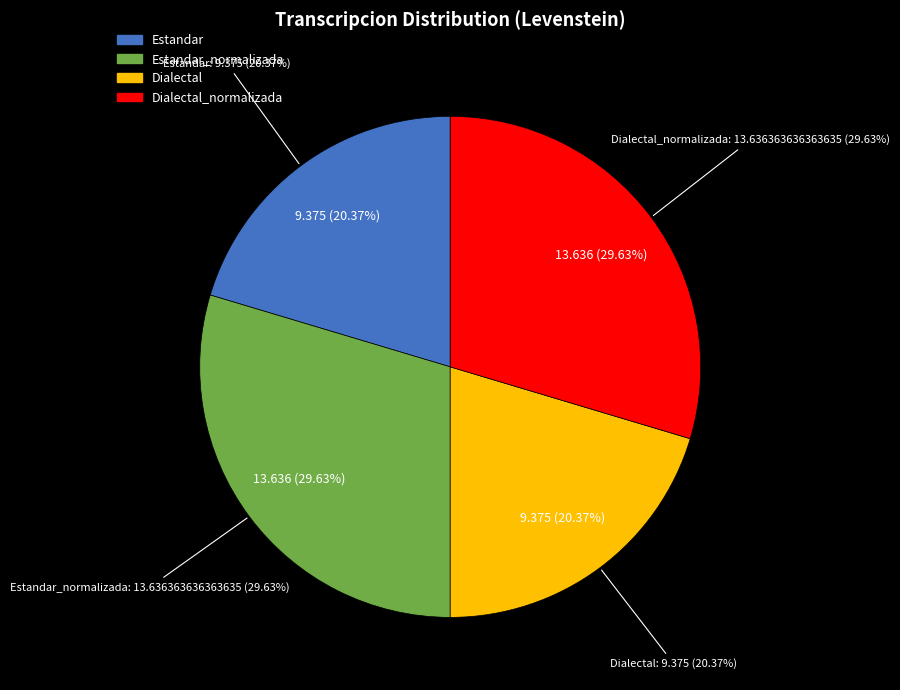

How many slices are in this pie chart?

4